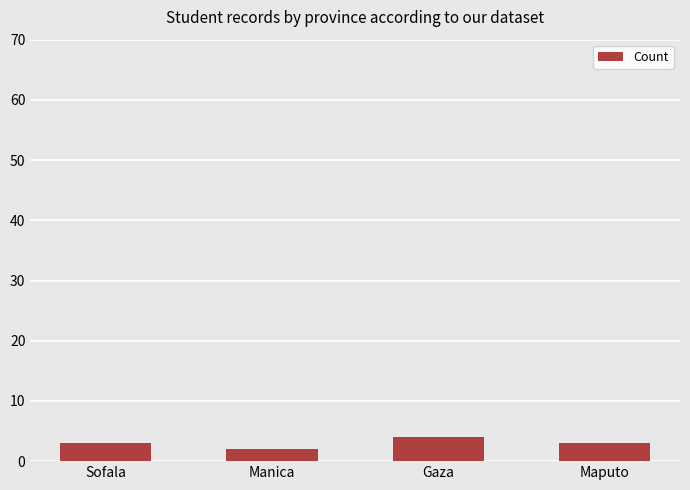

The chart shows a value of 2 at Manica. True or false?

True